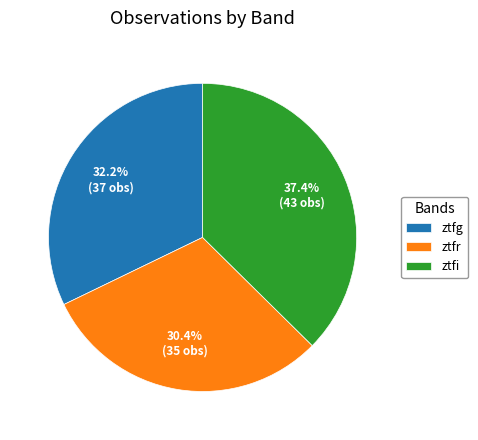

What is the ratio of the value at ztfg to the value at ztfr?

1.1